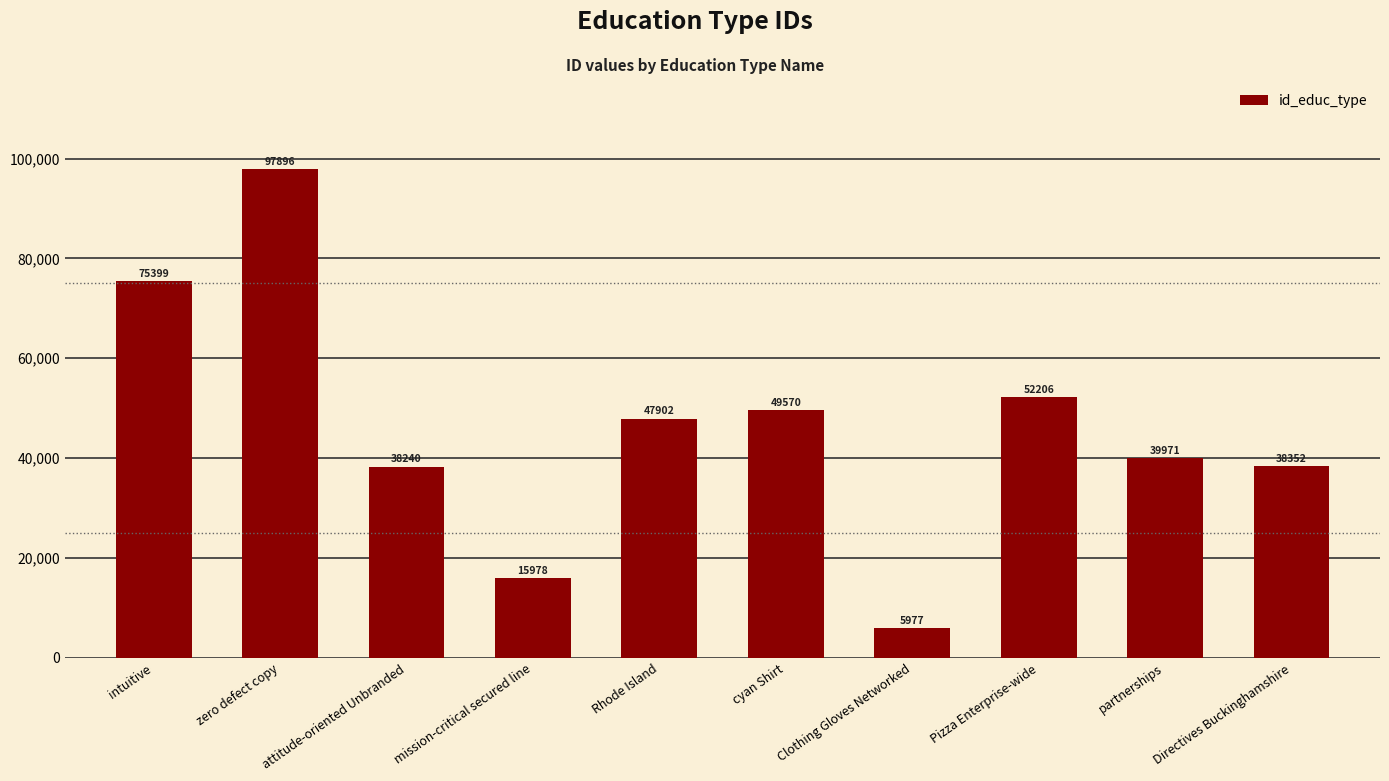

Which label corresponds to the largest value in the chart?

zero defect copy